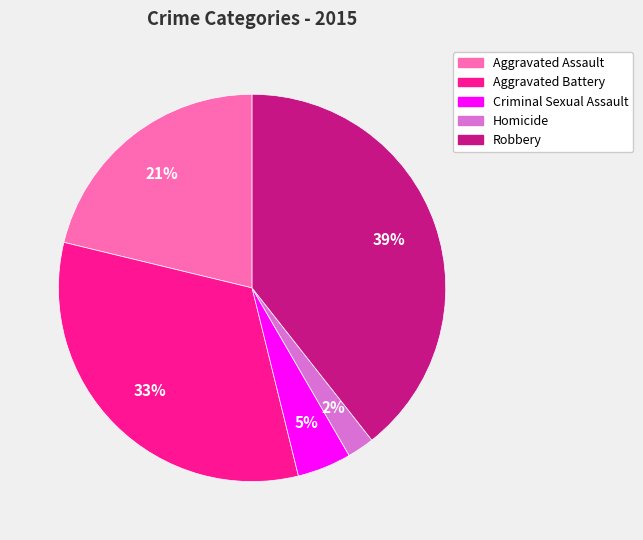

Which slice is the smallest?

Homicide